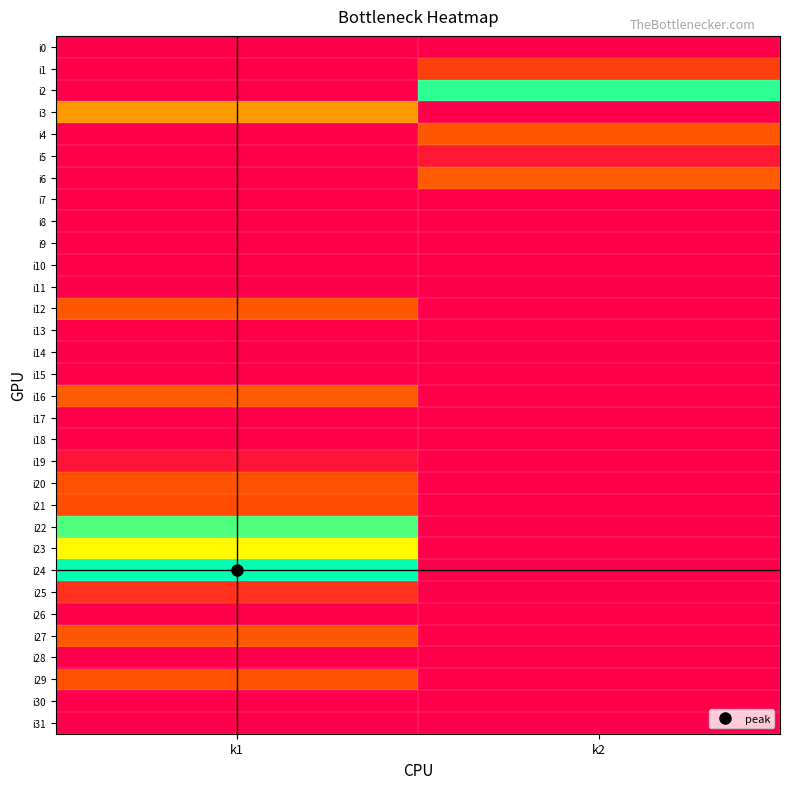

Which series has the widest spread of values?

i24